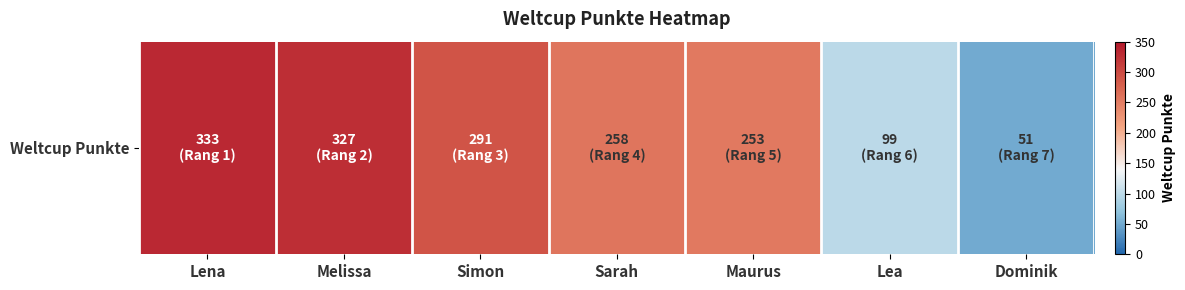

What is the difference between the values at Sarah and Dominik?

207